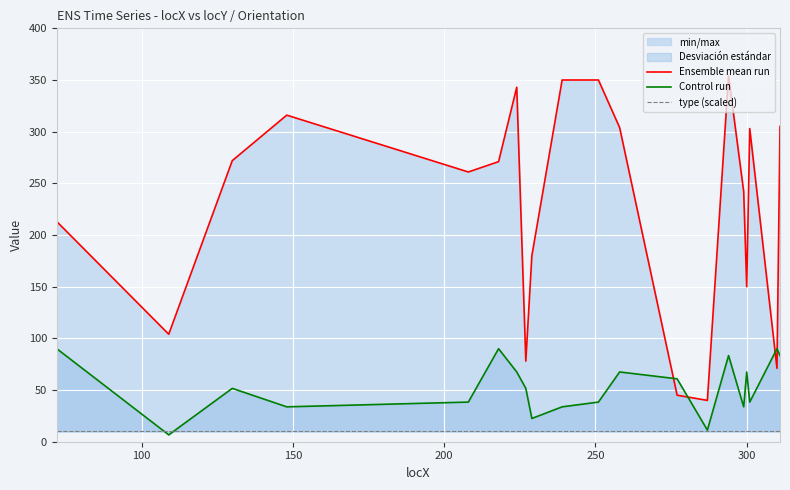

Which series ends up on top after the final intersection of Ensemble mean run and Control run?

Ensemble mean run